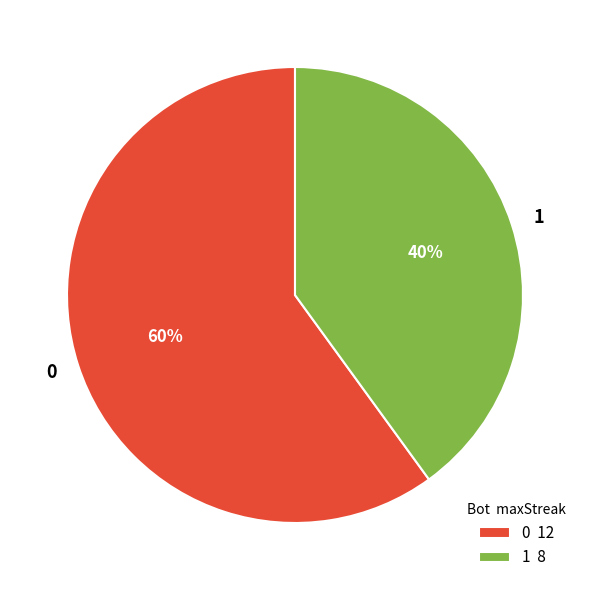

Is there any slice that represents more than half of the pie?

Yes